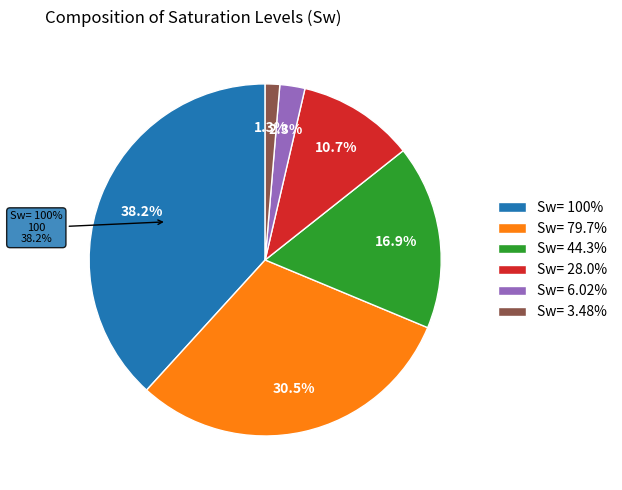

Which category has the biggest portion of the pie?

Sw= 100%